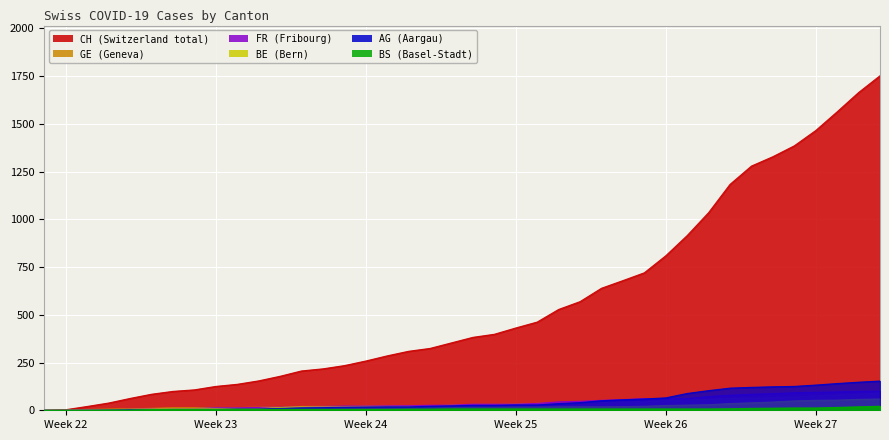

True or false: BE and CH cross at least once.

False